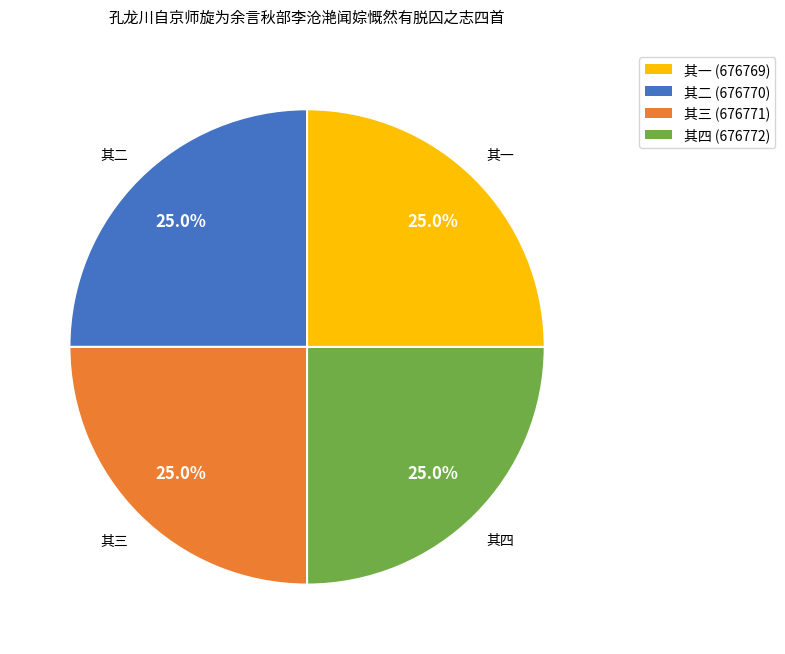

Is 其四 the majority of the pie?

No